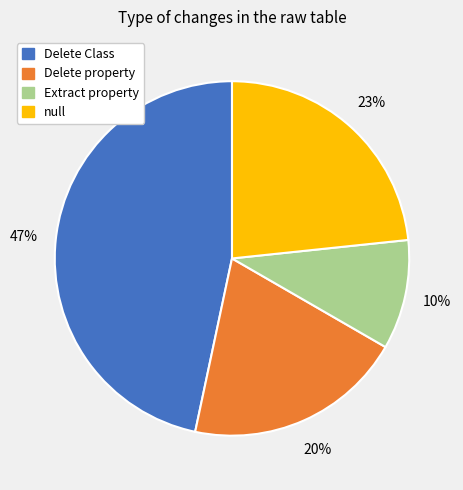

Rank the categories by value from highest to lowest.

Delete Class, null, Delete property, Extract property